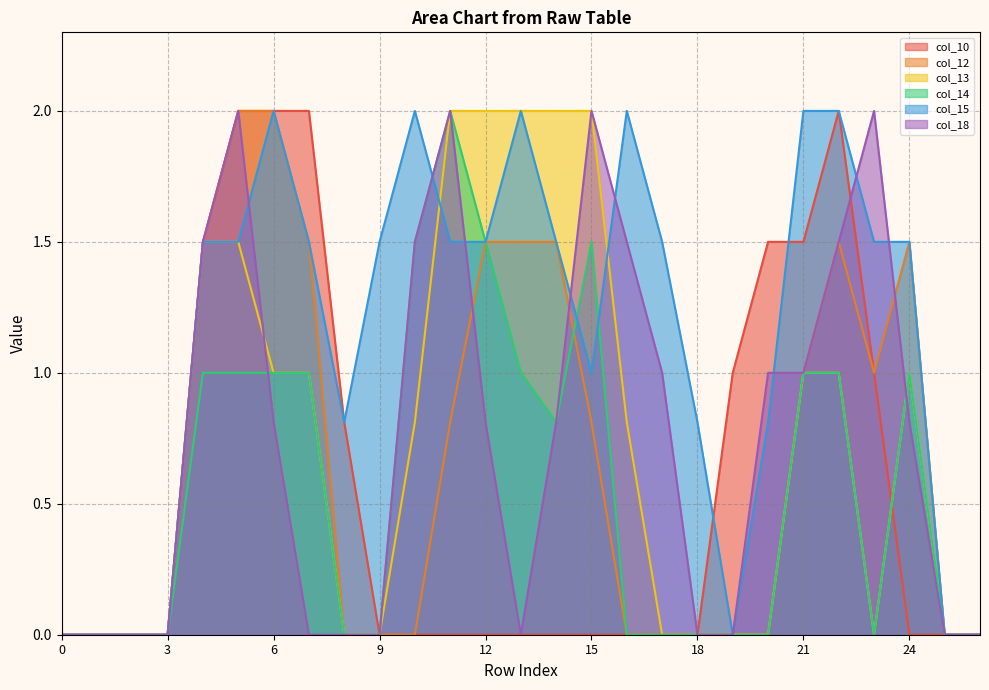

The col_14 series shows 1.0 at 19. True or false?

False